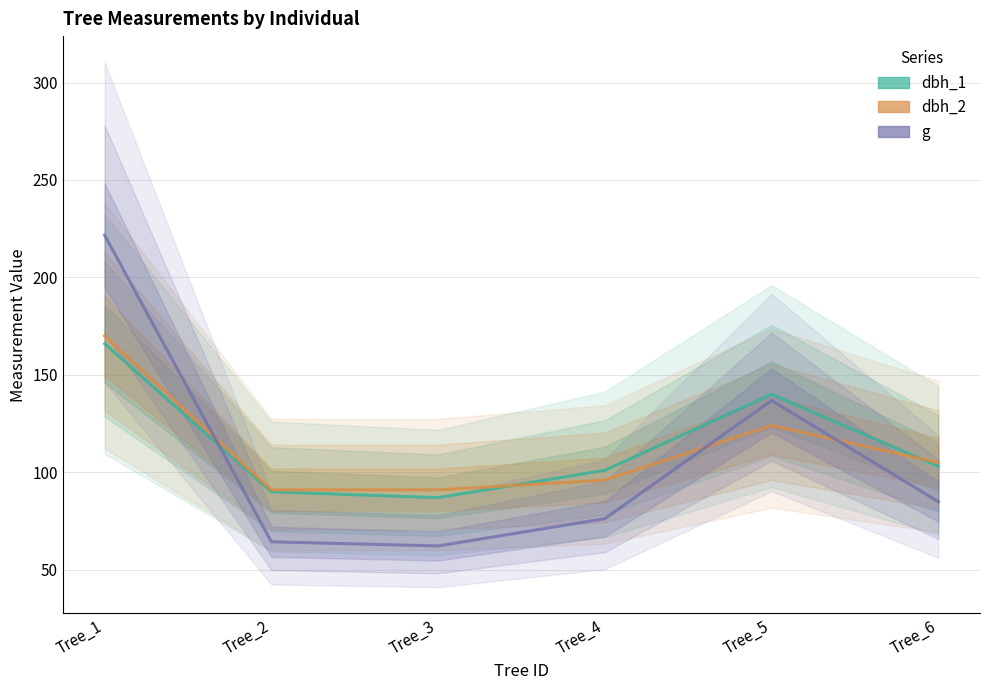

At which label does g first exceed 84?

Tree_1